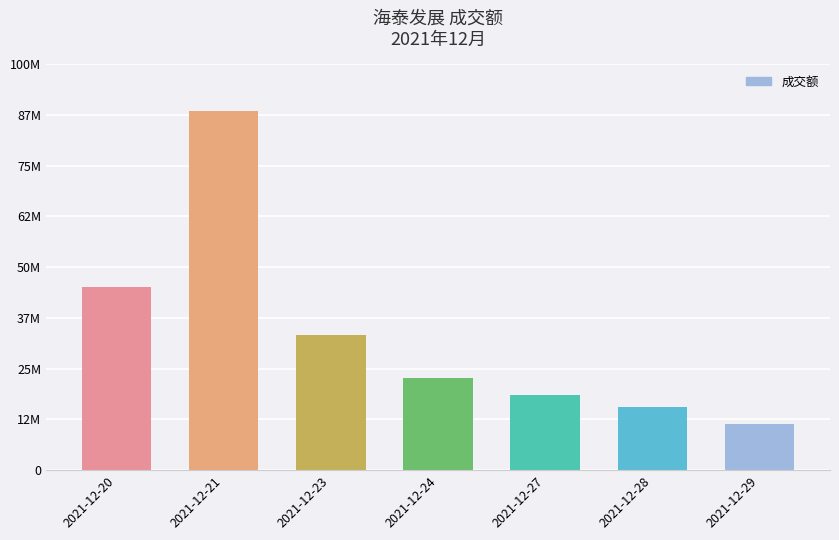

List the labels in order of value, largest first.

2021-12-21, 2021-12-20, 2021-12-23, 2021-12-24, 2021-12-27, 2021-12-28, 2021-12-29